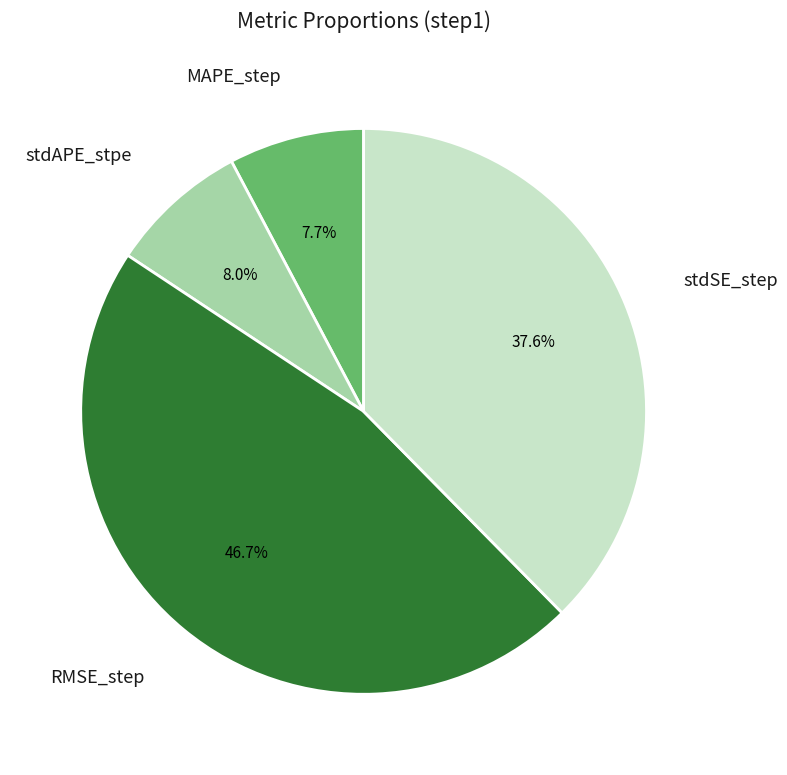

Count the number of slices in the pie.

4